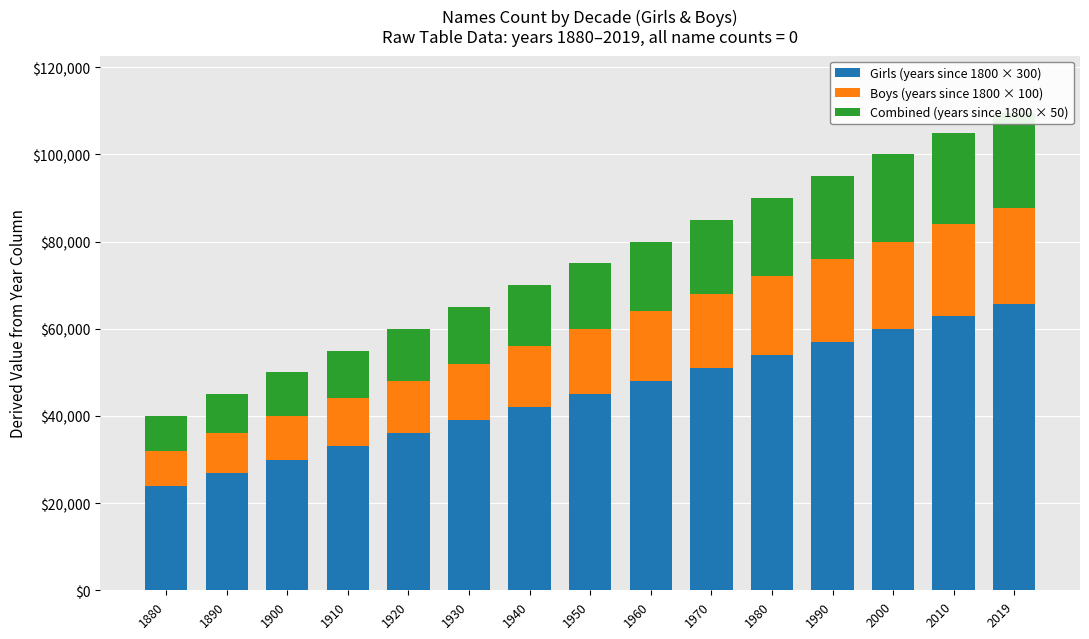

What is the sum of all Boys (years since 1800 × 100) values?

224900